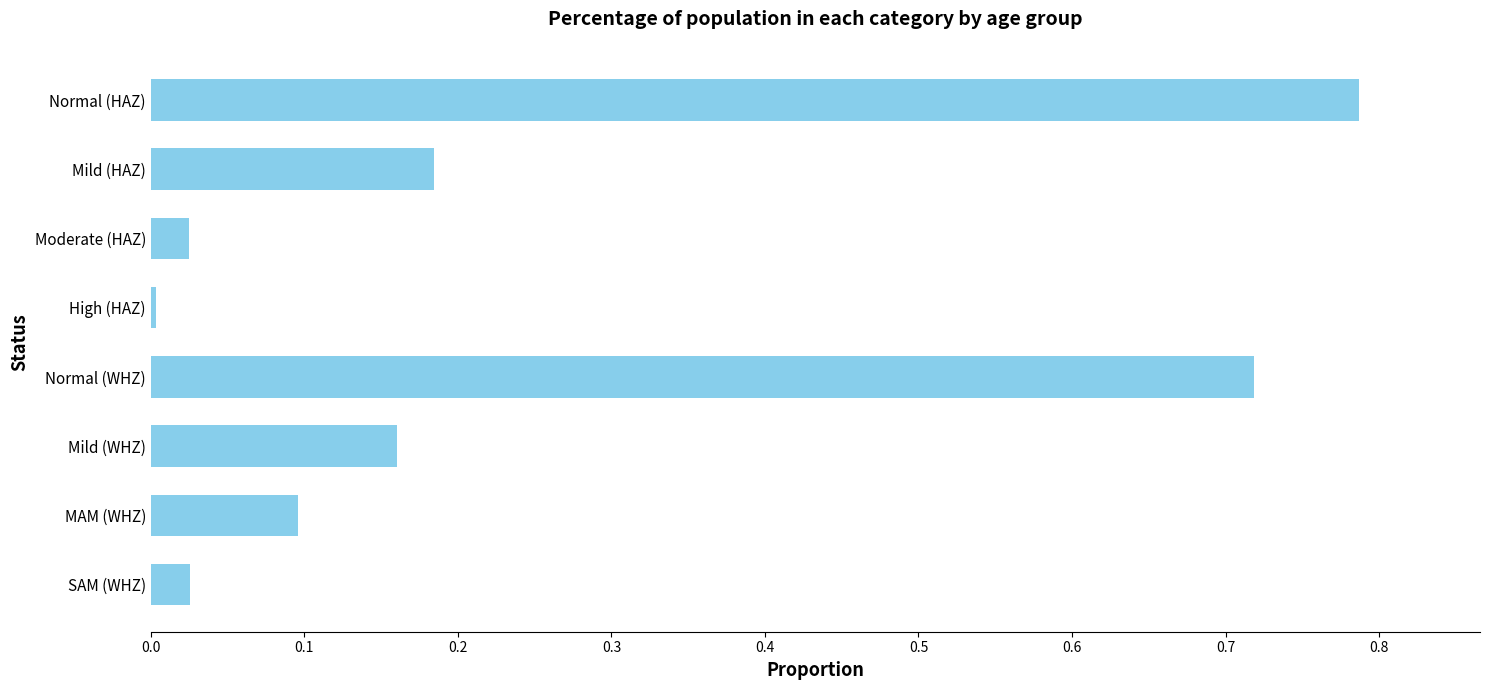

Count the number of data series in this chart.

1